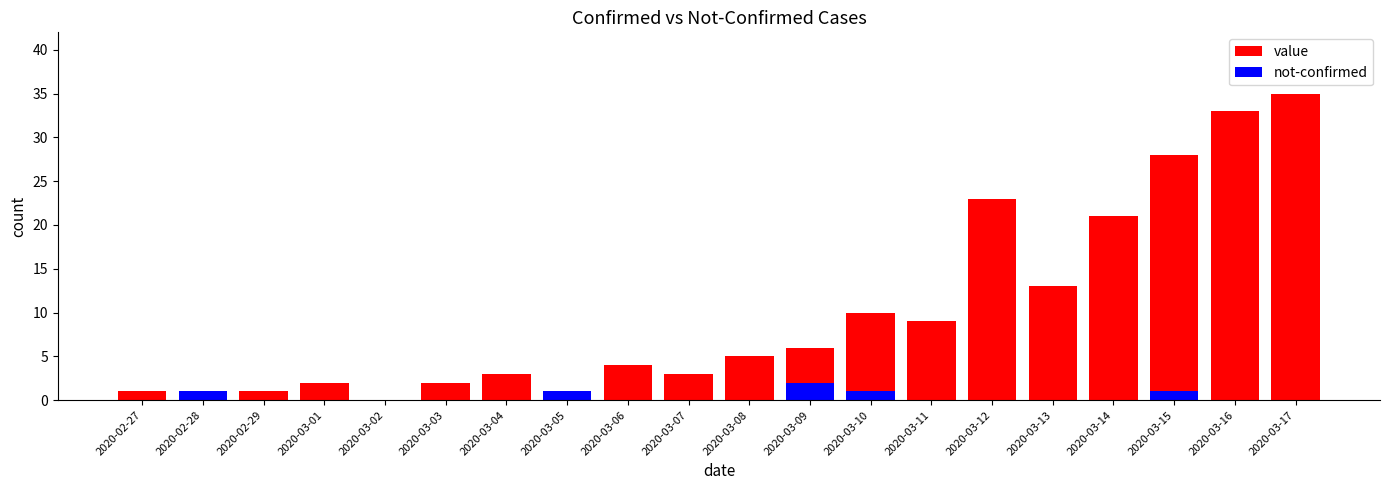

What is the sum of the value values at 2020-02-27 and 2020-03-02?

1